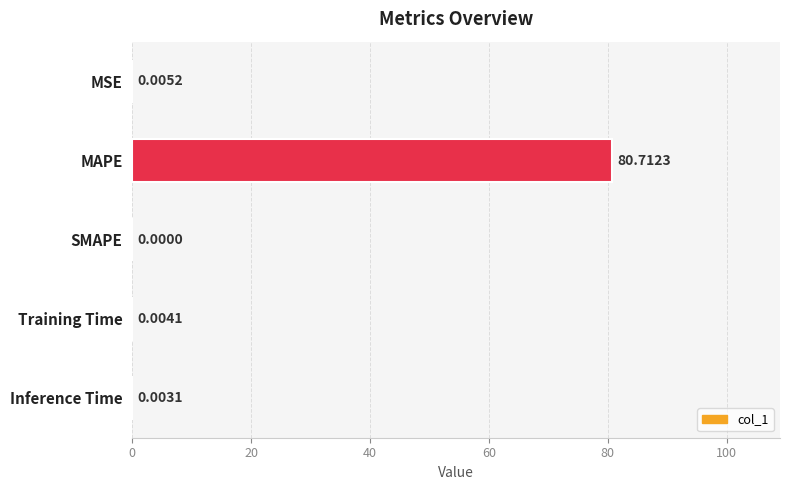

At which category does the chart reach its peak across all series?

MAPE